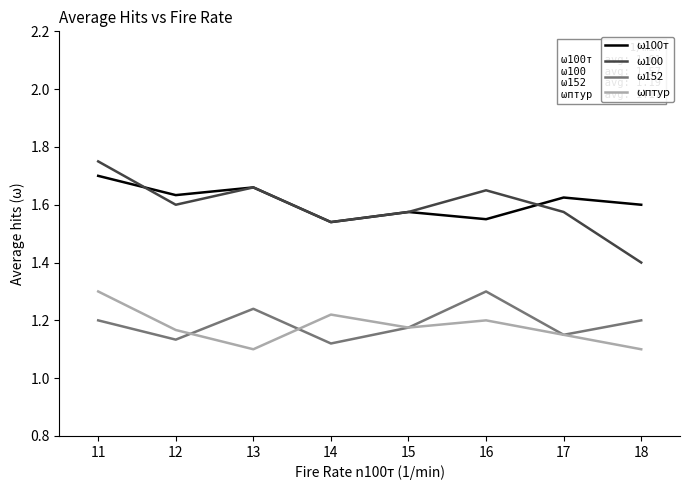

True or false: ω152 and ω100т cross at least once.

False